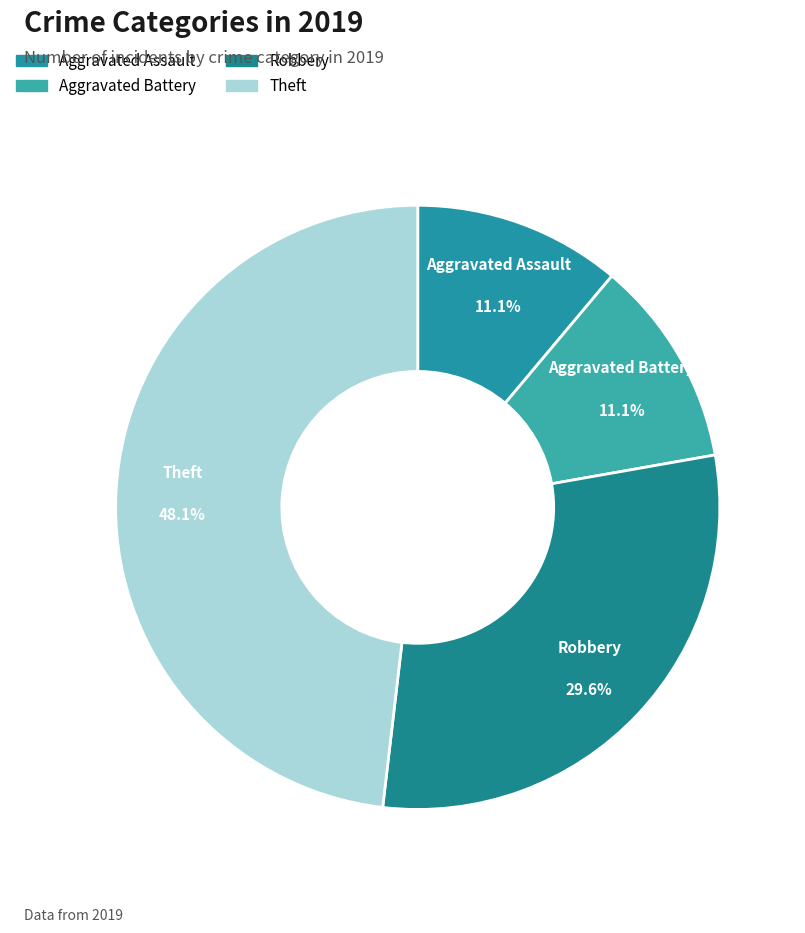

How many slices are in this pie chart?

4